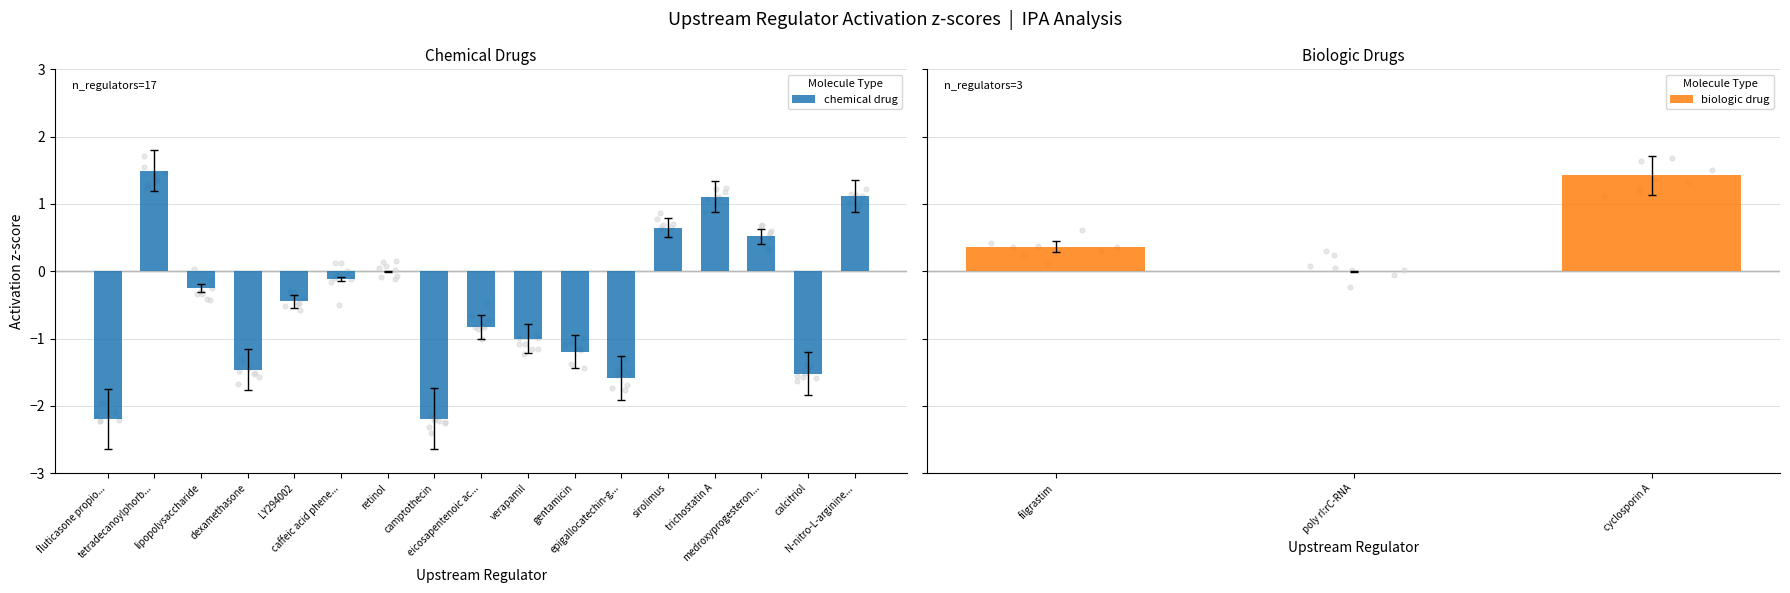

What is the total value across all series at caffeic acid phenethyl ester?

-0.1